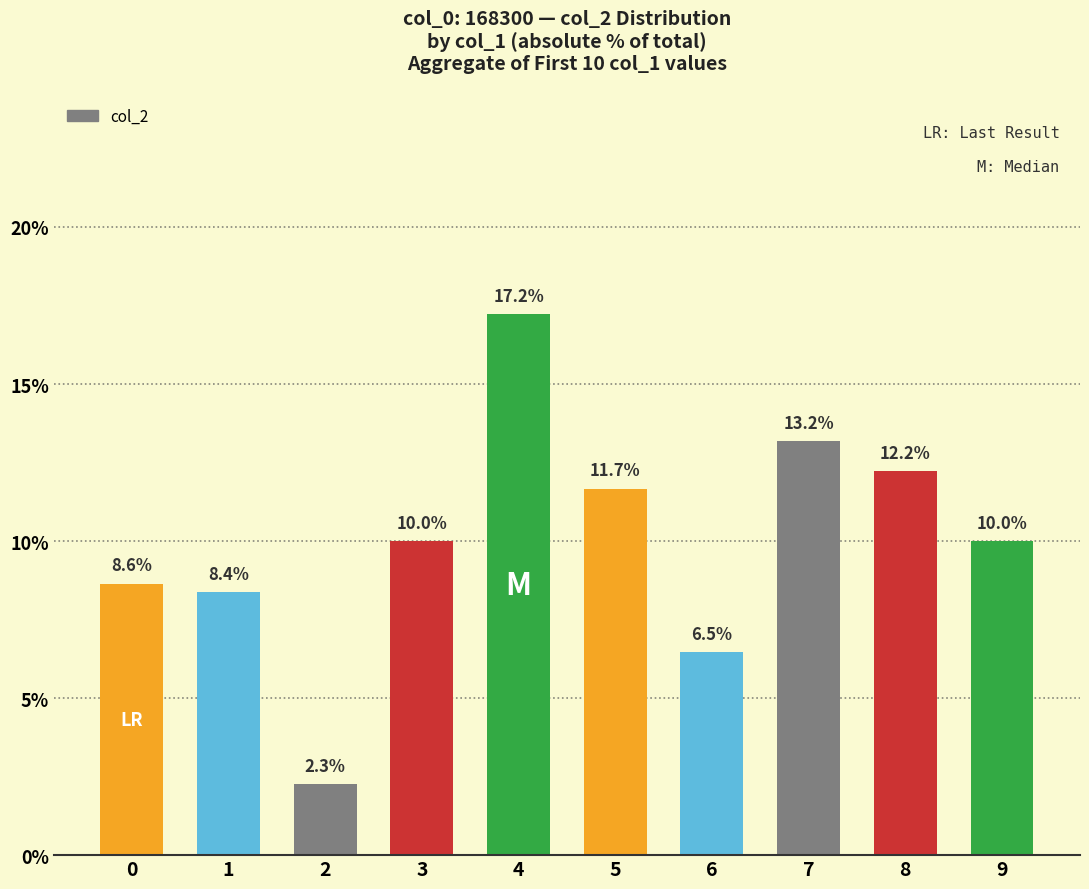

Where does the data first go above 9?

3